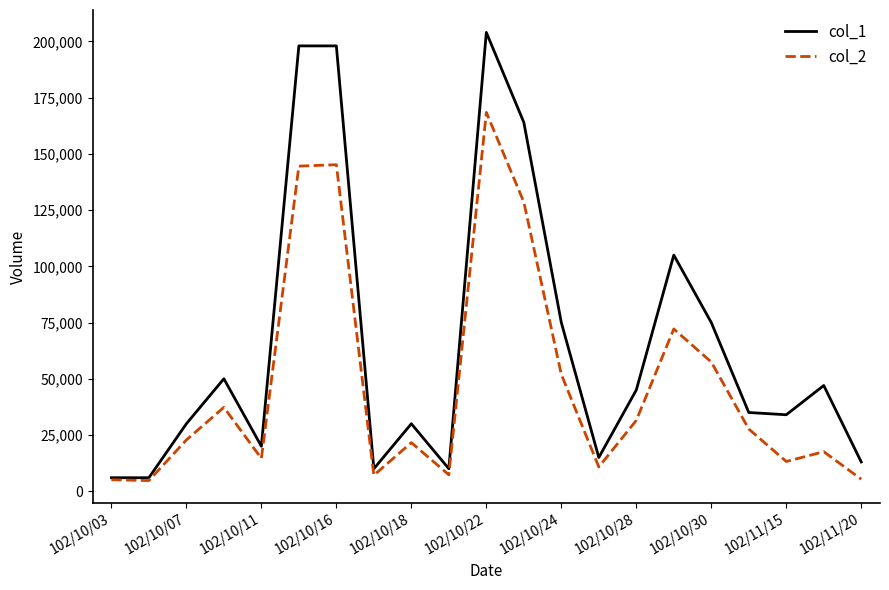

What is the minimum value shown in the chart?

4740